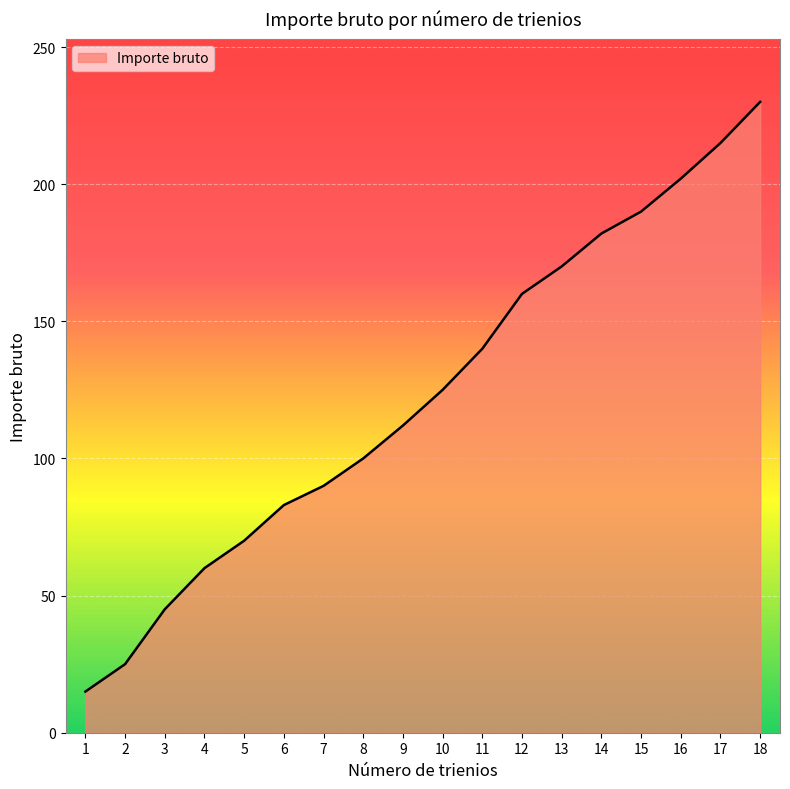

What is the change in value from 6 to 13?

+87